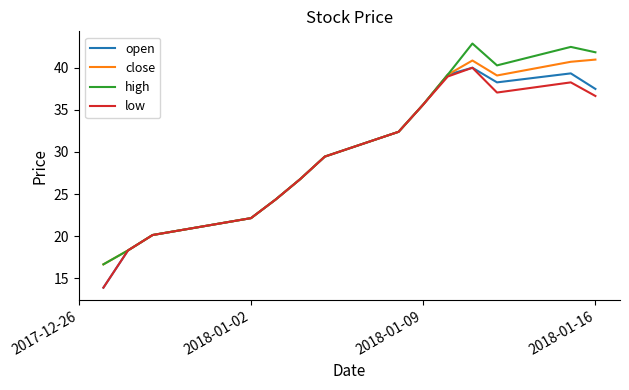

Is this an area chart (filled region under the line)?

No